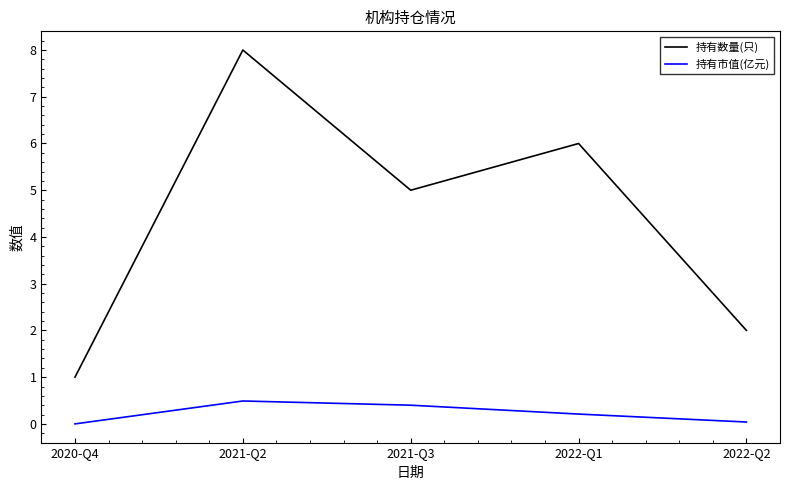

What are all the series names shown in the legend?

持有数量(只), 持有市值(亿元)